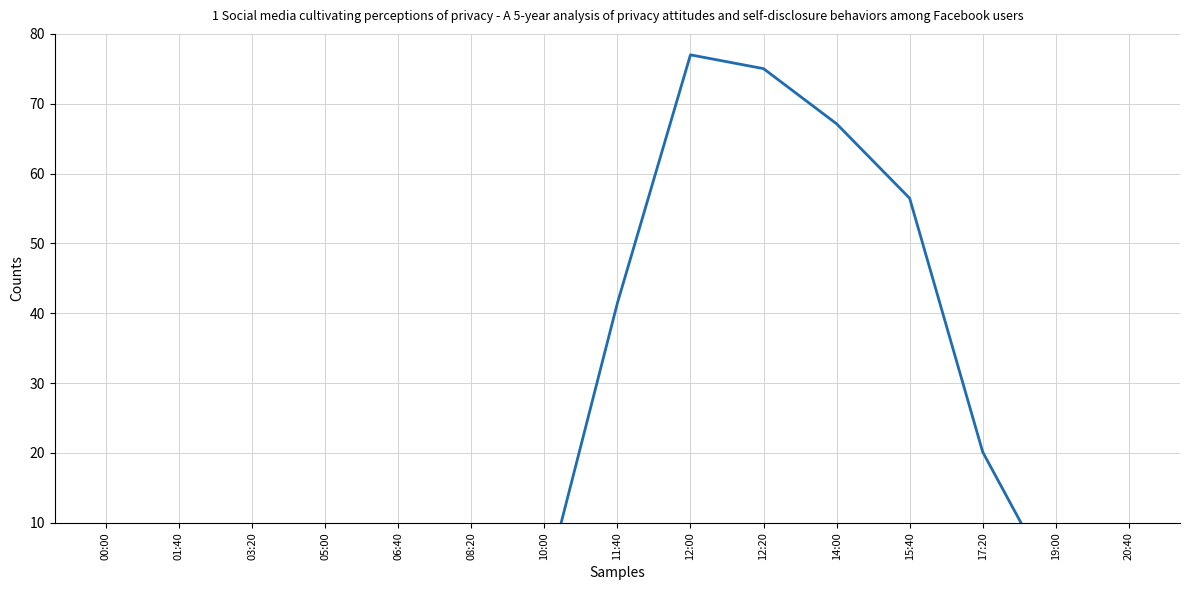

True or false: there are more than 1 points higher than both neighbors.

False